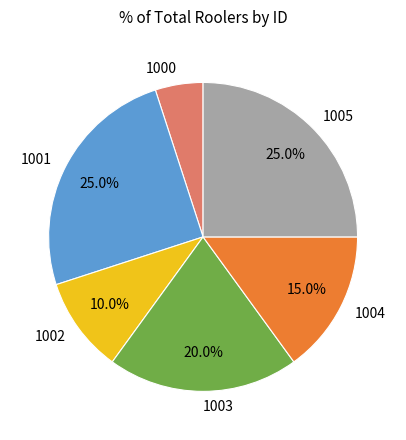

What is the smallest slice in the pie chart?

1000